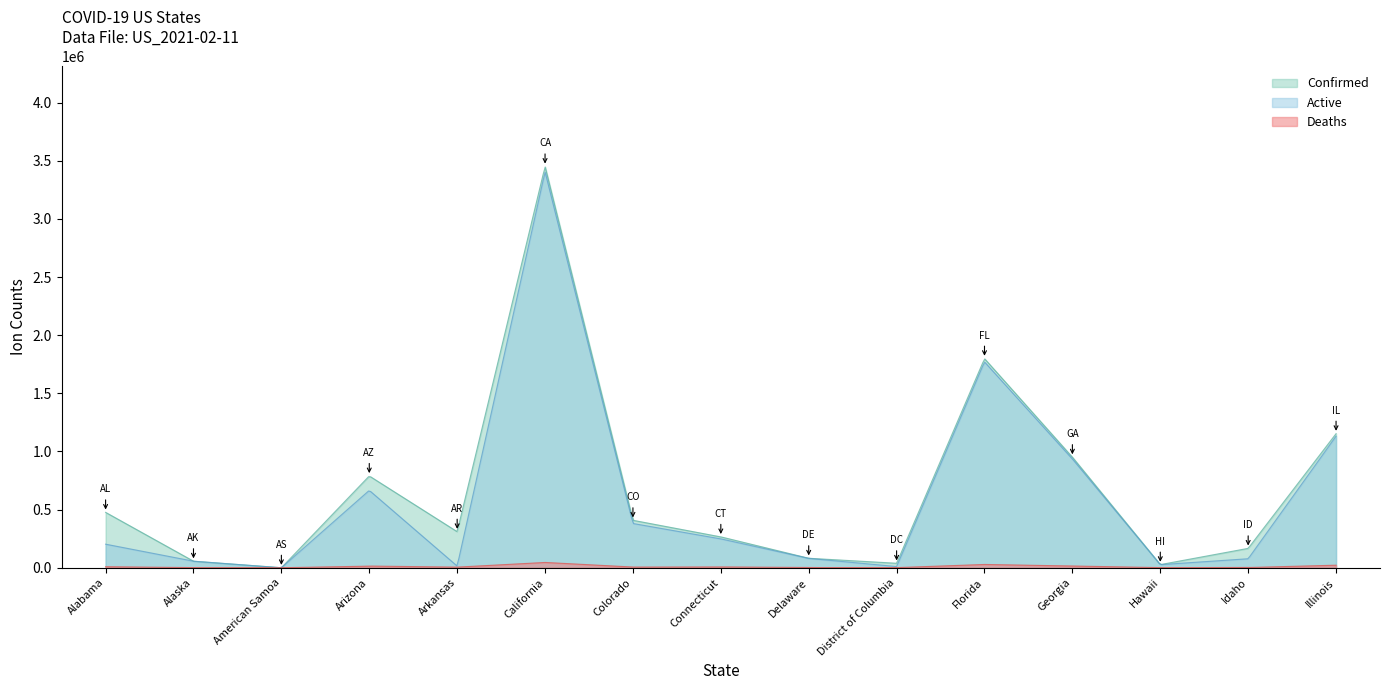

Rank the series by their maximum value, from highest to lowest.

Confirmed, Active, Deaths